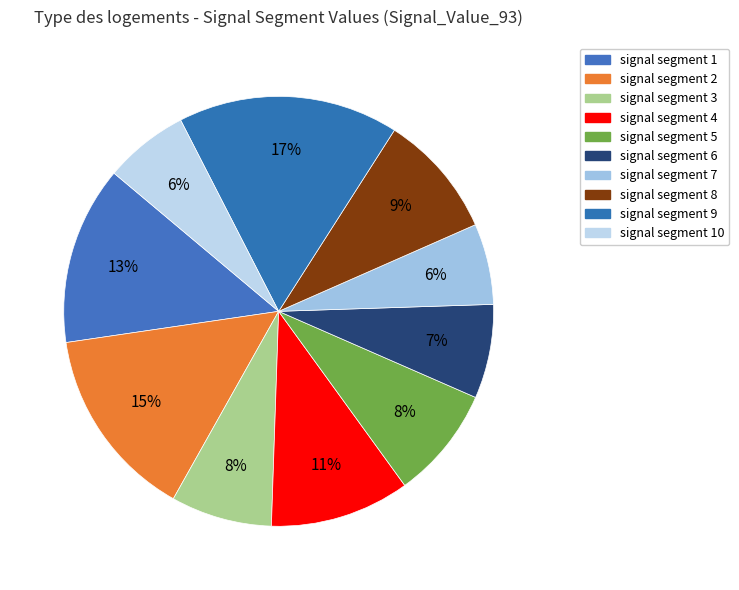

Count the number of slices in the pie.

10